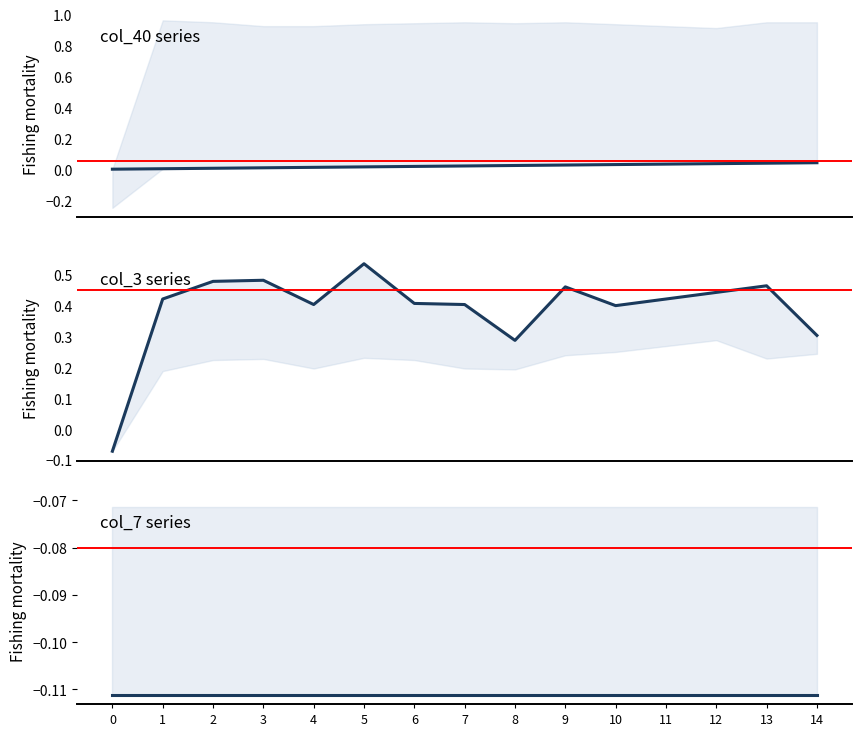

How many lines are shown in the chart?

3